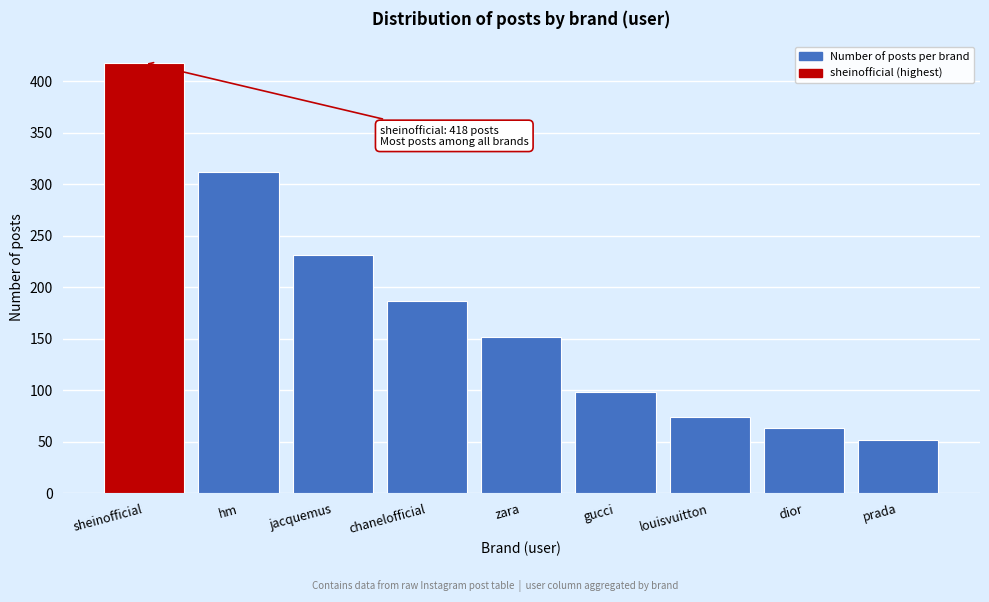

Reading left to right, what are all the values shown in this chart?

418	312	231	187	152	98	74	63	52